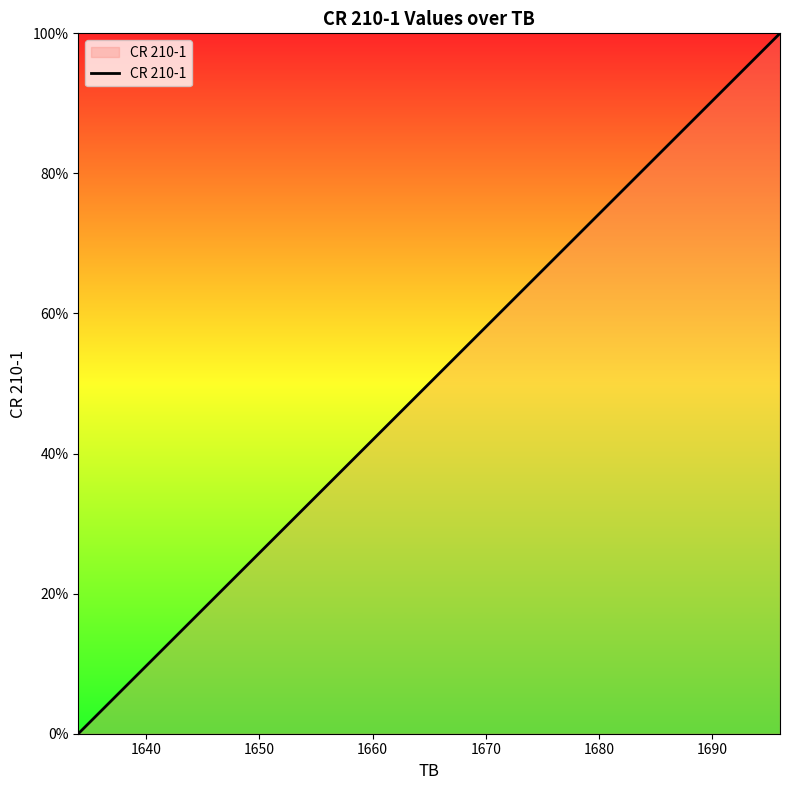

How many values are below 54?

10